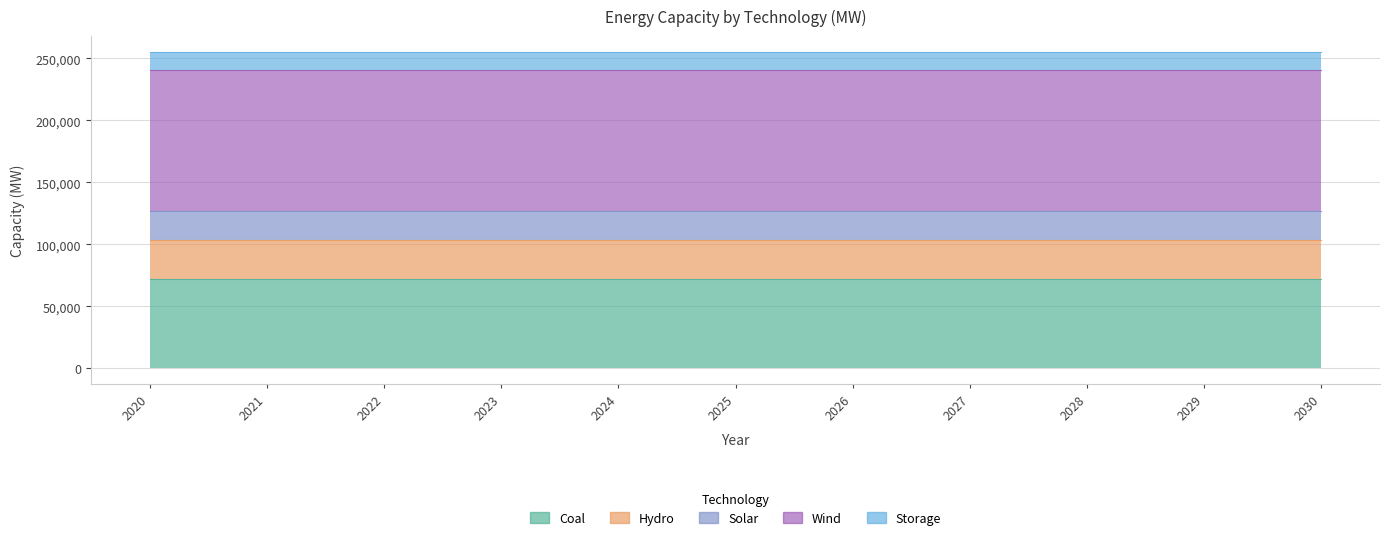

What is the total value across all series at 2022?

255071